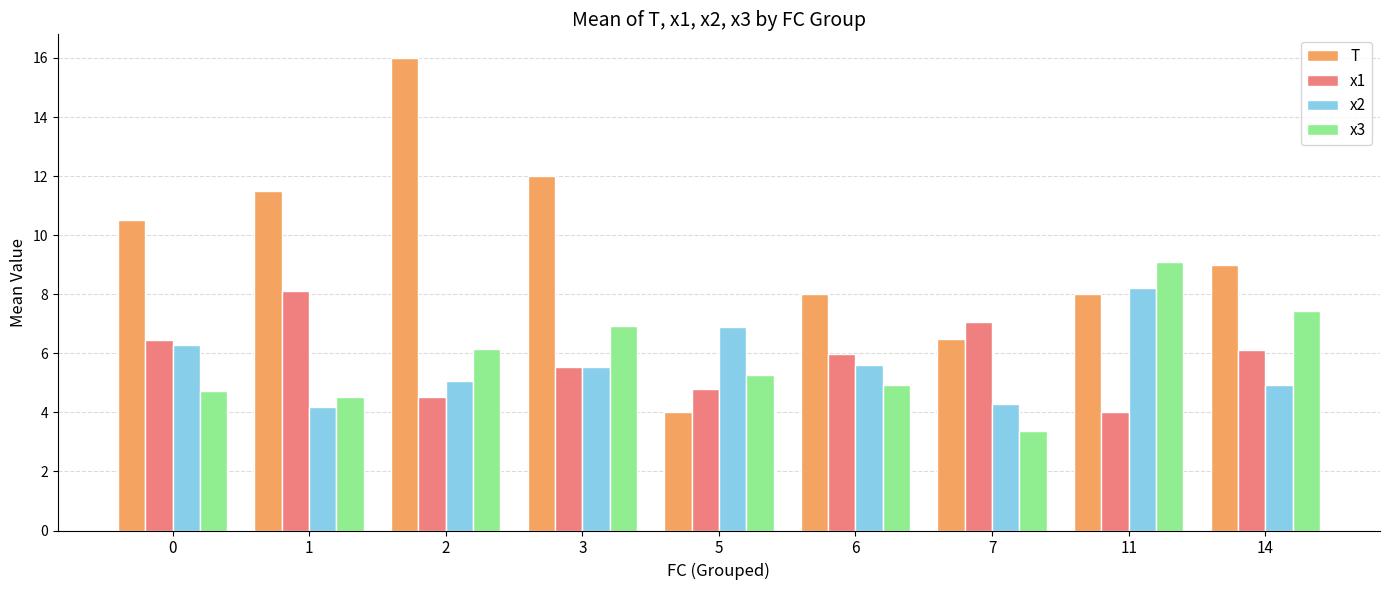

What is the difference between the maximum and second lowest values in the T series?

9.5